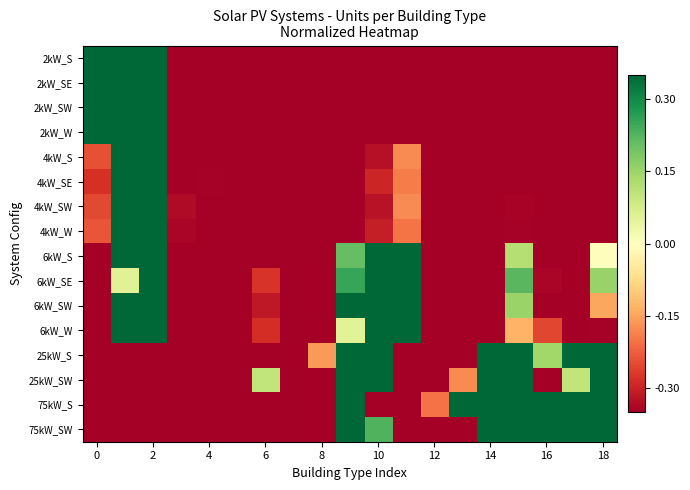

Reading left to right, list all the values displayed in this chart.

2kW_S: 0.3	0.3	0.3	-0.3	-0.3	-0.3	-0.3	-0.3	-0.3	-0.3	-0.3	-0.3	-0.3	-0.3	-0.3	-0.3	-0.3	-0.3	-0.3
2kW_SE: 0.3	0.3	0.3	-0.3	-0.3	-0.3	-0.3	-0.3	-0.3	-0.3	-0.3	-0.3	-0.3	-0.3	-0.3	-0.3	-0.3	-0.3	-0.3
2kW_SW: 0.3	0.3	0.3	-0.3	-0.3	-0.3	-0.3	-0.3	-0.3	-0.3	-0.3	-0.3	-0.3	-0.3	-0.3	-0.3	-0.3	-0.3	-0.3
2kW_W: 0.3	0.3	0.3	-0.3	-0.3	-0.3	-0.3	-0.3	-0.3	-0.3	-0.3	-0.3	-0.3	-0.3	-0.3	-0.3	-0.3	-0.3	-0.3
4kW_S: -0.2	0.3	0.3	-0.3	-0.3	-0.3	-0.3	-0.3	-0.3	-0.3	-0.3	-0.2	-0.3	-0.3	-0.3	-0.3	-0.3	-0.3	-0.3
4kW_SE: -0.3	0.3	0.3	-0.3	-0.3	-0.3	-0.3	-0.3	-0.3	-0.3	-0.3	-0.2	-0.3	-0.3	-0.3	-0.3	-0.3	-0.3	-0.3
4kW_SW: -0.2	0.3	0.3	-0.3	-0.3	-0.3	-0.3	-0.3	-0.3	-0.3	-0.3	-0.2	-0.3	-0.3	-0.3	-0.3	-0.3	-0.3	-0.3
4kW_W: -0.2	0.3	0.3	-0.3	-0.3	-0.3	-0.3	-0.3	-0.3	-0.3	-0.3	-0.2	-0.3	-0.3	-0.3	-0.3	-0.3	-0.3	-0.3
6kW_S: -0.3	0.3	0.3	-0.3	-0.3	-0.3	-0.3	-0.3	-0.3	0.2	0.3	0.3	-0.3	-0.3	-0.3	0.1	-0.3	-0.3	-0.0
6kW_SE: -0.3	0.1	0.3	-0.3	-0.3	-0.3	-0.3	-0.3	-0.3	0.3	0.3	0.3	-0.3	-0.3	-0.3	0.2	-0.3	-0.3	0.2
6kW_SW: -0.3	0.3	0.3	-0.3	-0.3	-0.3	-0.3	-0.3	-0.3	0.3	0.3	0.3	-0.3	-0.3	-0.3	0.2	-0.3	-0.3	-0.1
6kW_W: -0.3	0.3	0.3	-0.3	-0.3	-0.3	-0.3	-0.3	-0.3	0.1	0.3	0.3	-0.3	-0.3	-0.3	-0.1	-0.3	-0.3	-0.3
25kW_S: -0.3	-0.3	-0.3	-0.3	-0.3	-0.3	-0.3	-0.3	-0.2	0.3	0.3	-0.3	-0.3	-0.3	0.3	0.3	0.1	0.3	0.3
25kW_SW: -0.3	-0.3	-0.3	-0.3	-0.3	-0.3	0.1	-0.3	-0.3	0.3	0.3	-0.3	-0.3	-0.2	0.3	0.3	-0.3	0.1	0.3
75kW_S: -0.3	-0.3	-0.3	-0.3	-0.3	-0.3	-0.3	-0.3	-0.3	0.3	-0.3	-0.3	-0.2	0.3	0.3	0.3	0.3	0.3	0.3
75kW_SW: -0.3	-0.3	-0.3	-0.3	-0.3	-0.3	-0.3	-0.3	-0.3	0.3	0.2	-0.3	-0.3	-0.3	0.3	0.3	0.3	0.3	0.3